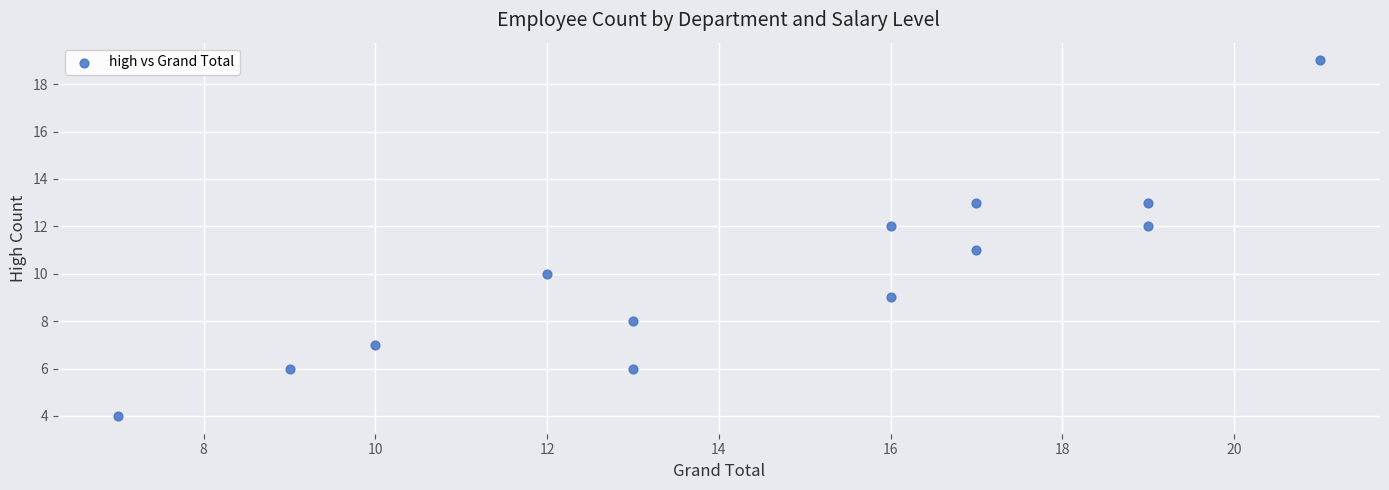

What is the range of X values (max minus min)?

14